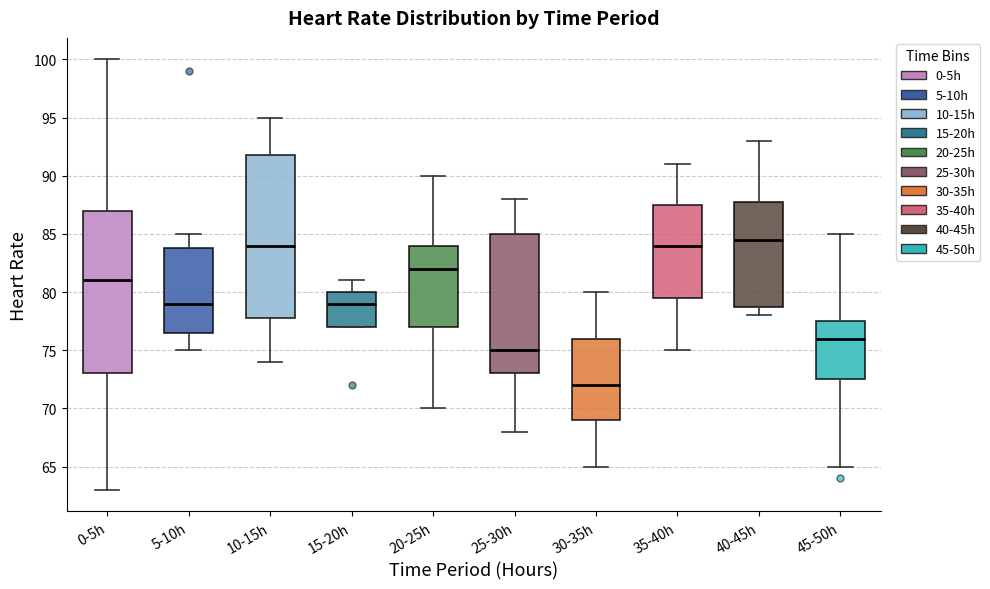

Where is the lower edge of the box for 25-30h on the y-axis? The values are not printed on the chart, so give them approximately, as read against the axis.

73.0